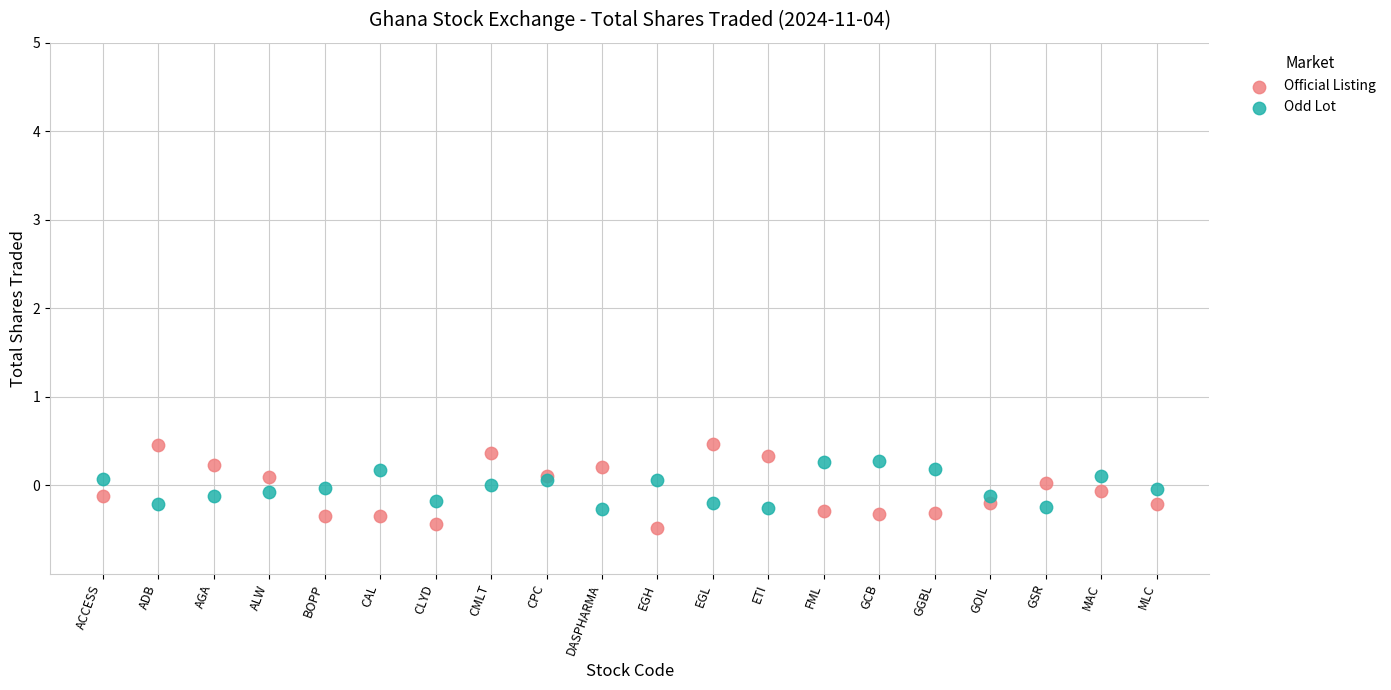

What are all the series names shown in the legend?

Official Listing, Odd Lot